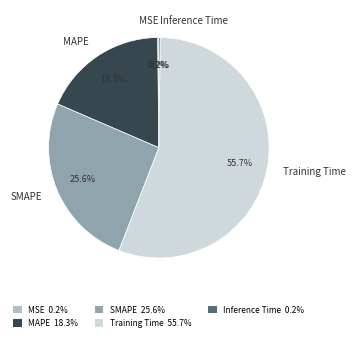

Which slice represents more than half of the pie?

Training Time